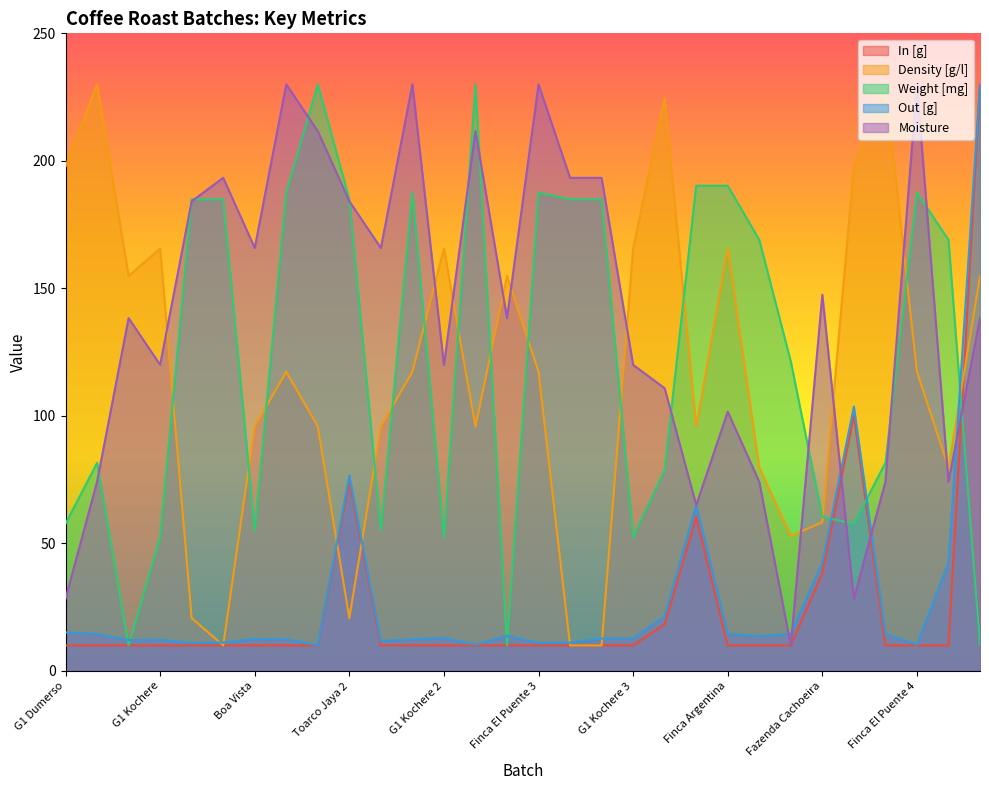

The Weight [mg] series shows 230.0 at Kieni 2. True or false?

True